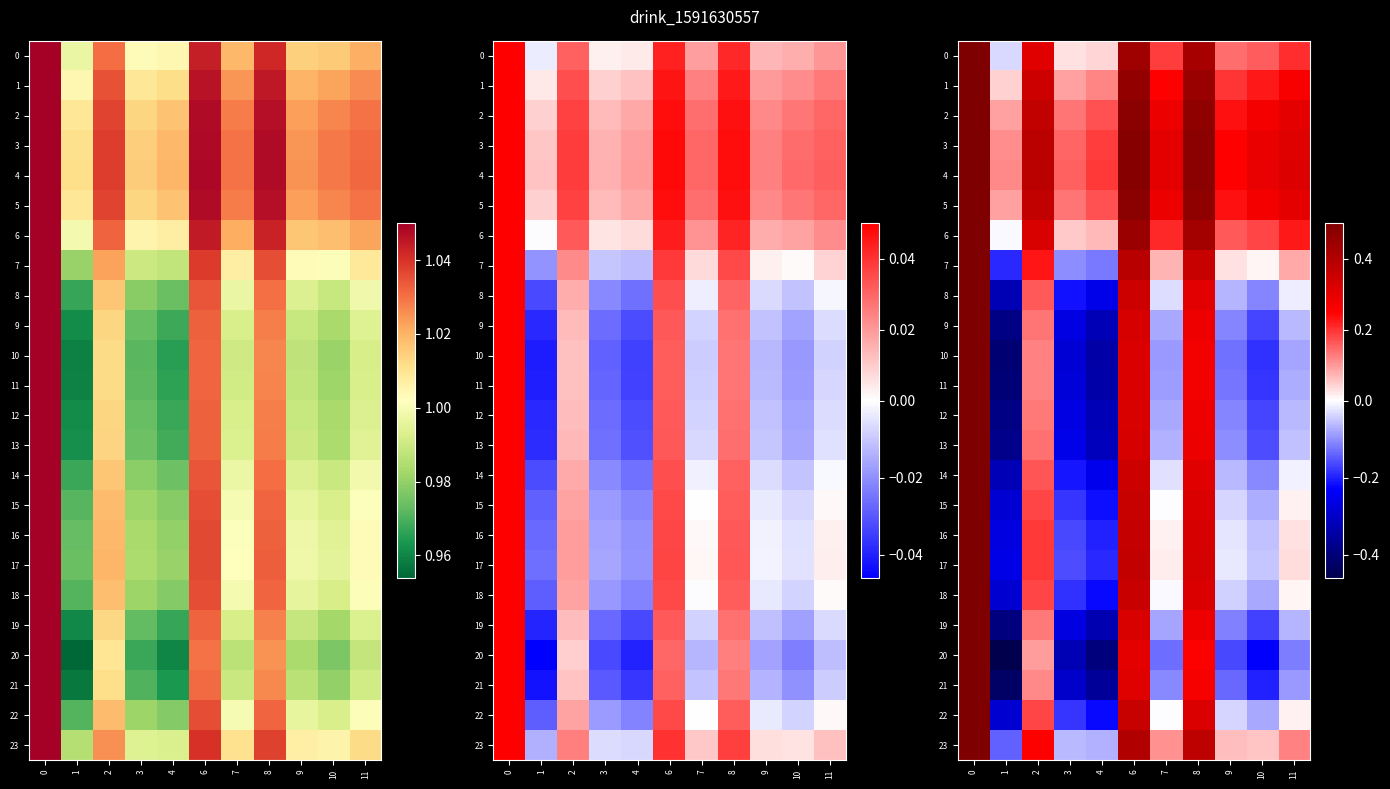

What is the spread (max minus min) of values at 6?

0.2